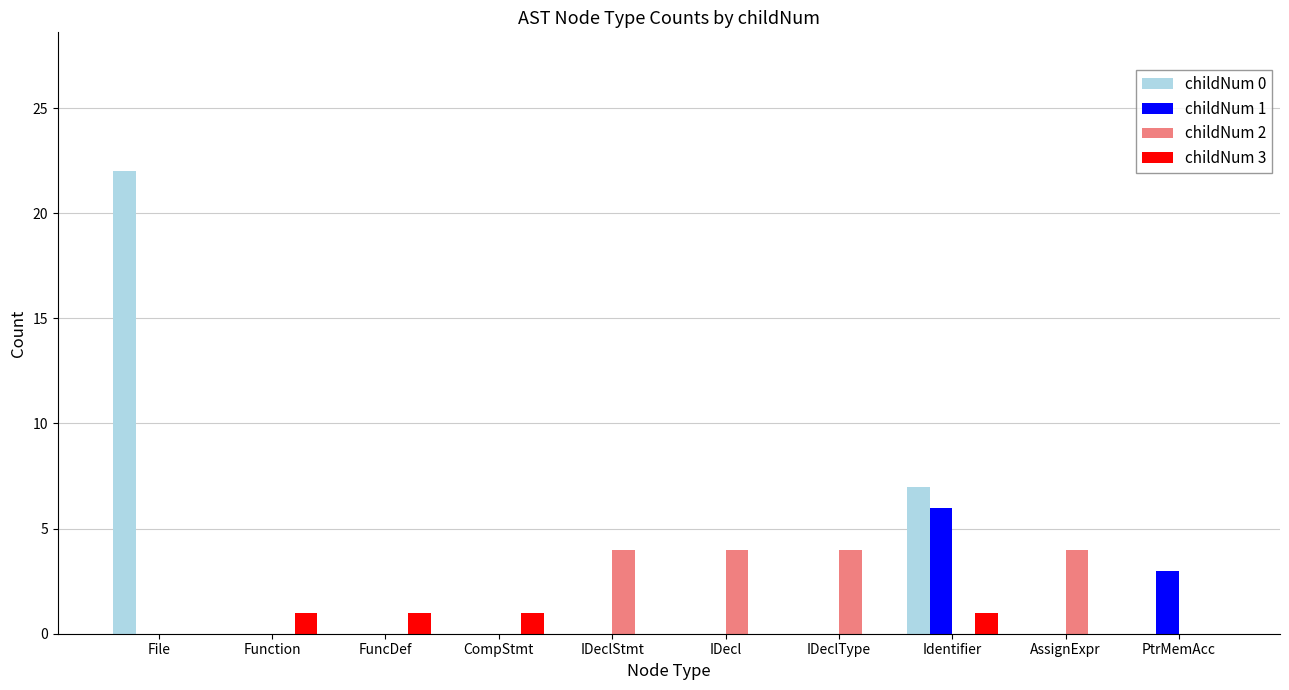

Count the number of categories in the chart.

10